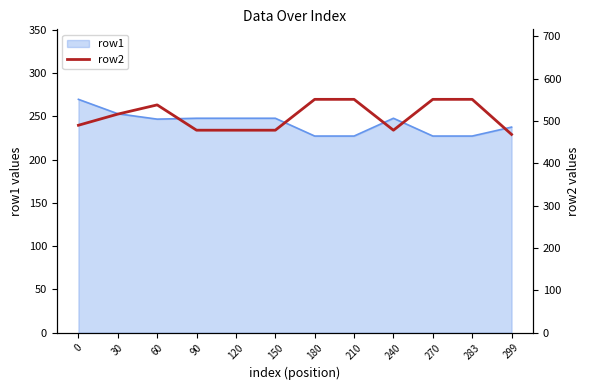

The row1 series shows 246.8 at 60. True or false?

True